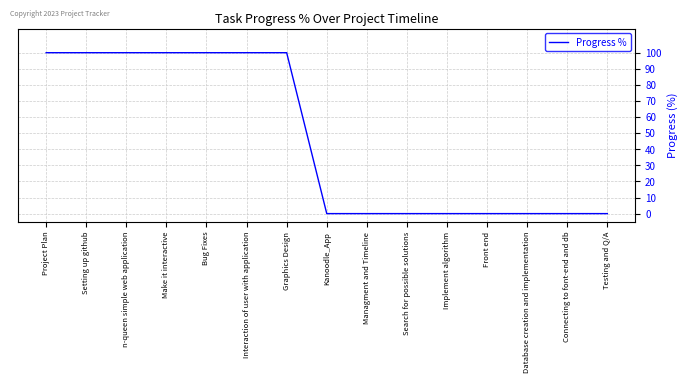

How many values are between 0 and 100?

15